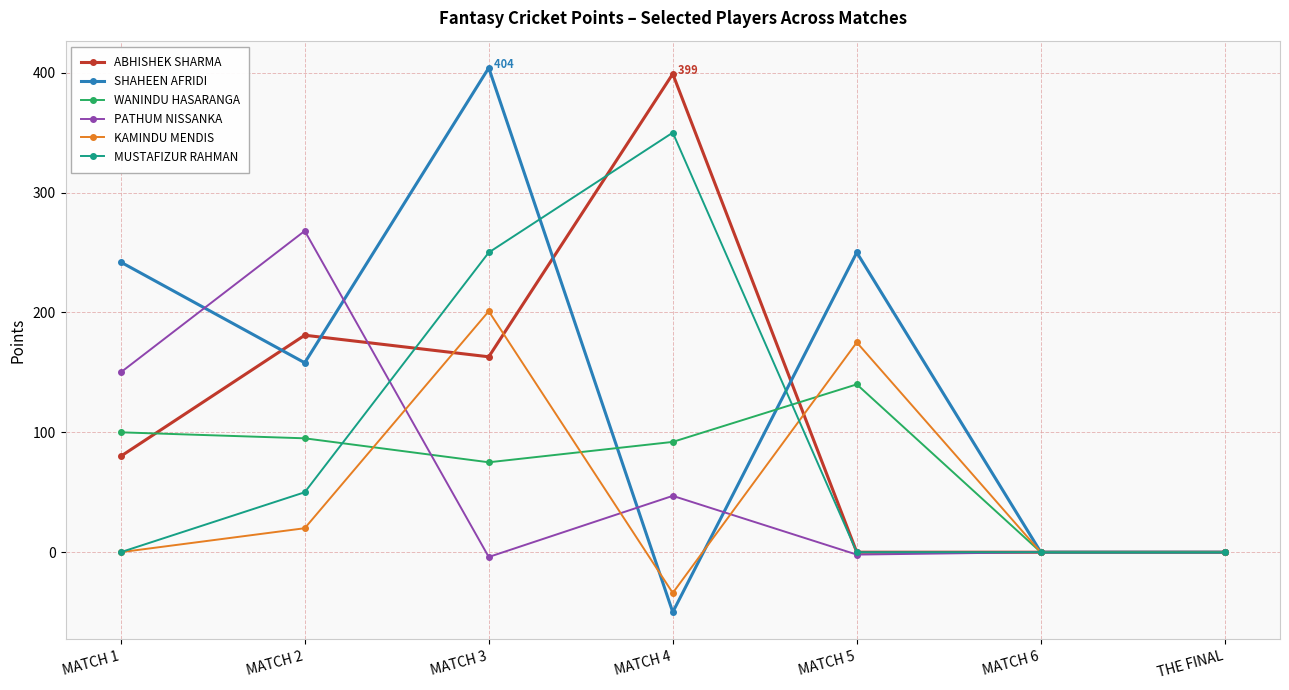

How many data points does each series have?

7